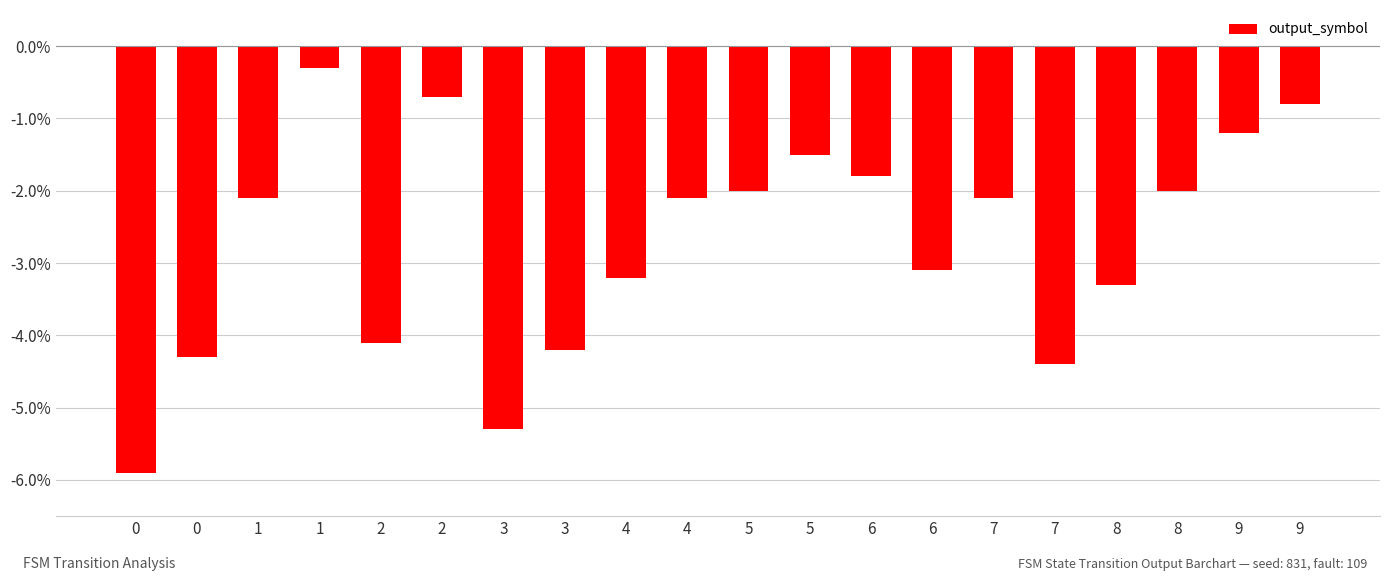

What is the difference between the second highest and second lowest values?

4.6